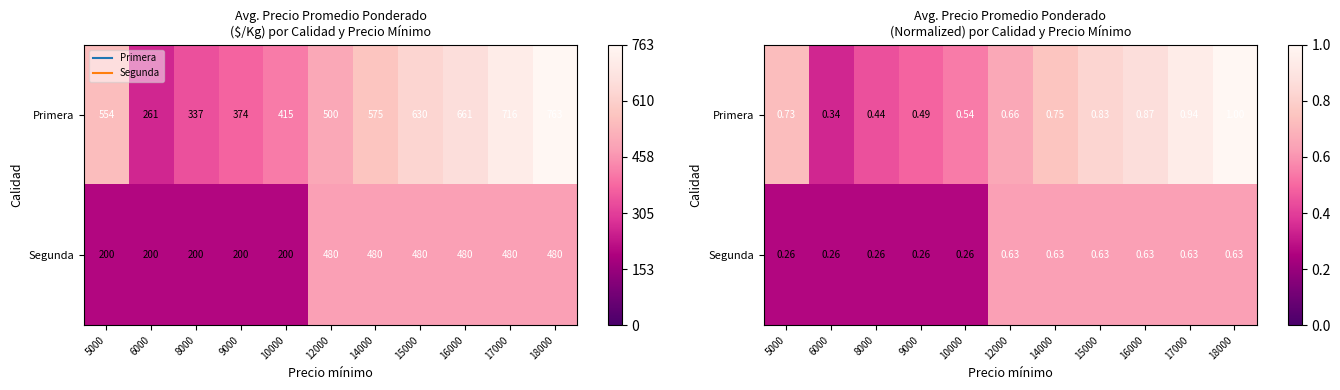

What is the difference between the highest and lowest values at 6000?

0.1